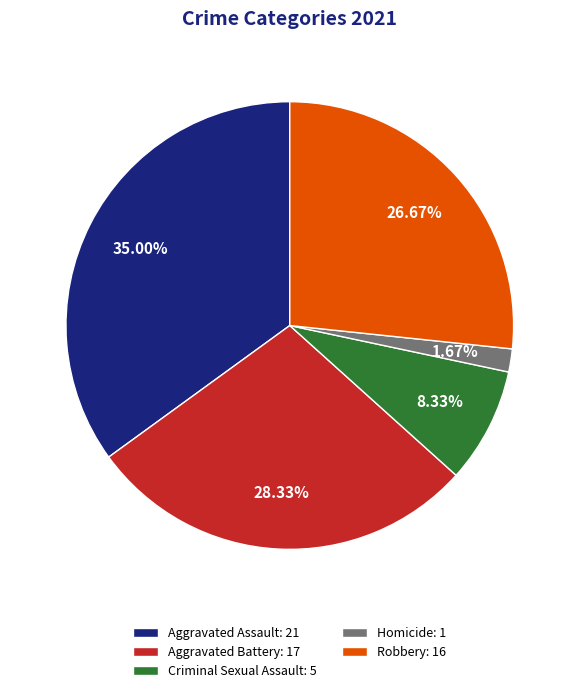

What portion of the pie excludes Aggravated Assault?

65.0%